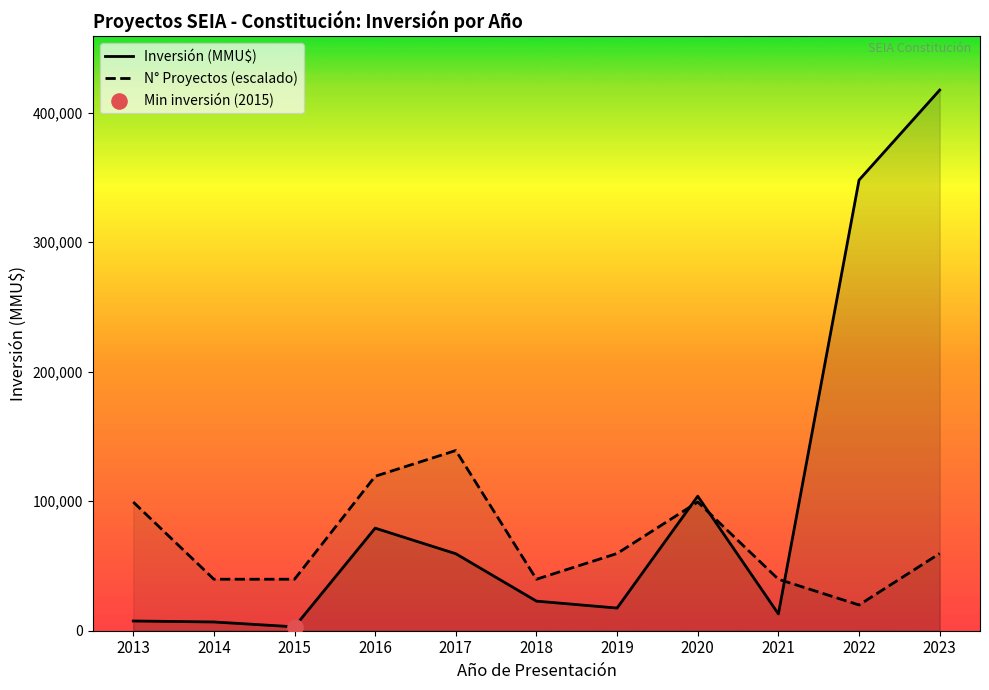

Which series contains the lowest Y value?

Inversión (MMU$)